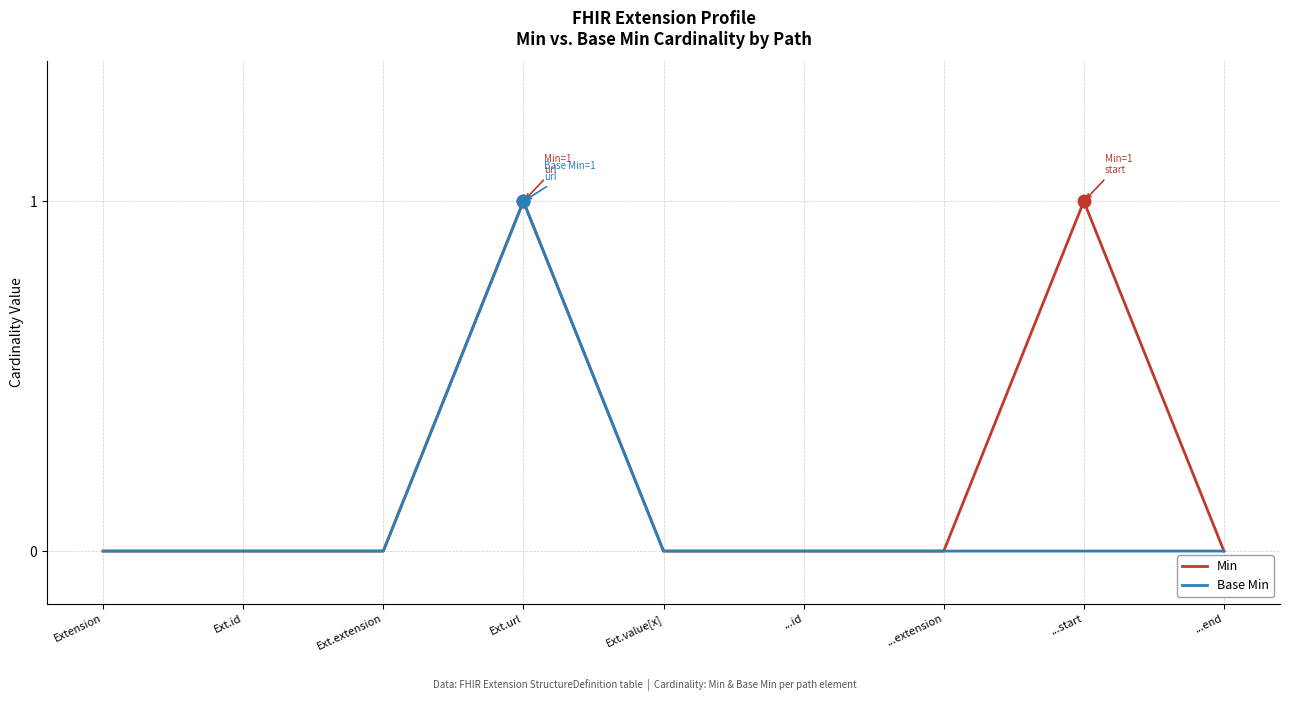

List the series in order of their overall mean, lowest first.

Base Min, Min